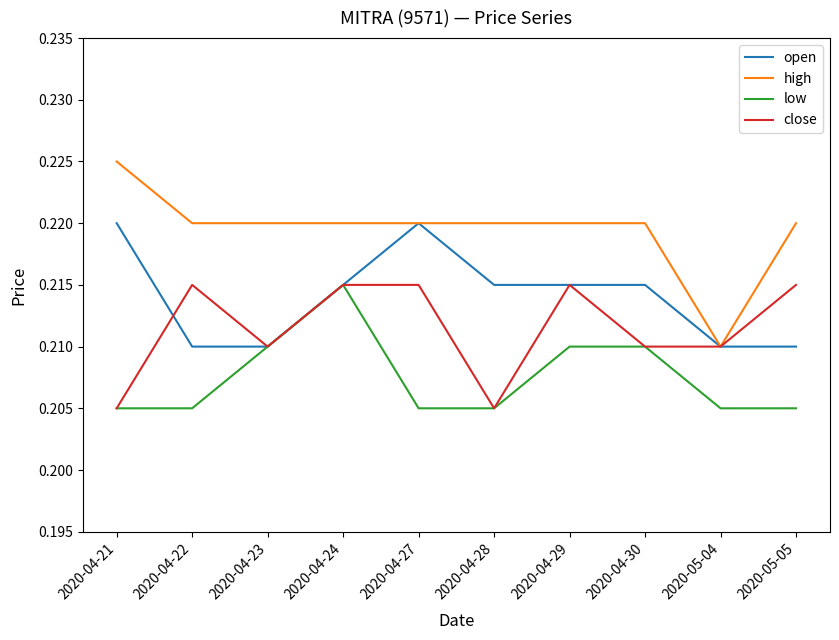

Is the value of high at 2020-04-30 greater than the value of open at 2020-04-28?

Yes